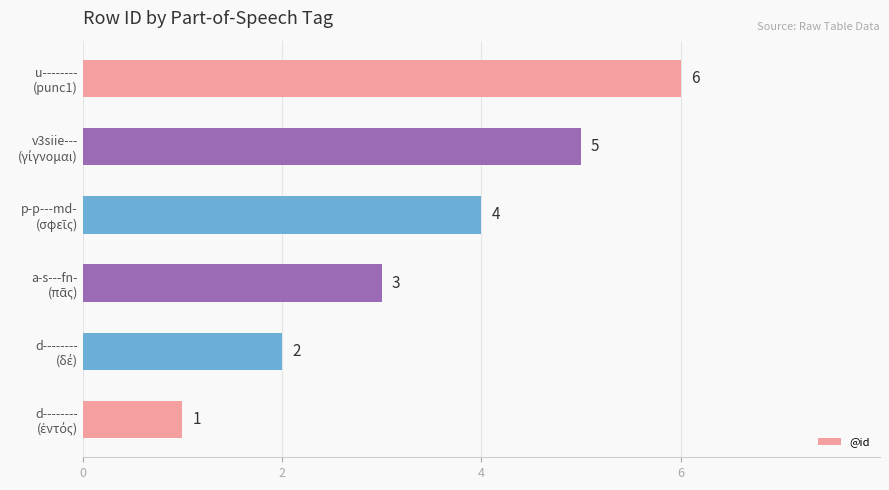

What is the difference between the maximum and second lowest values?

4